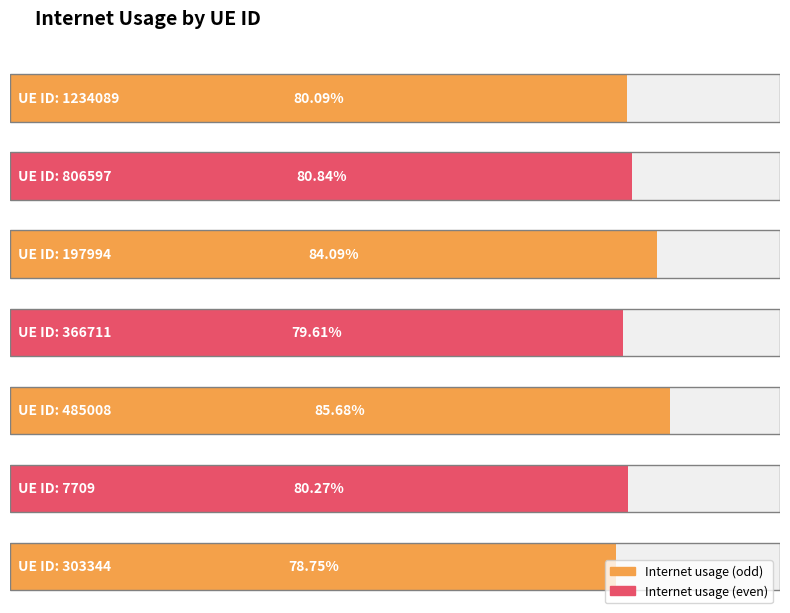

What is the maximum value shown in the chart?

0.9